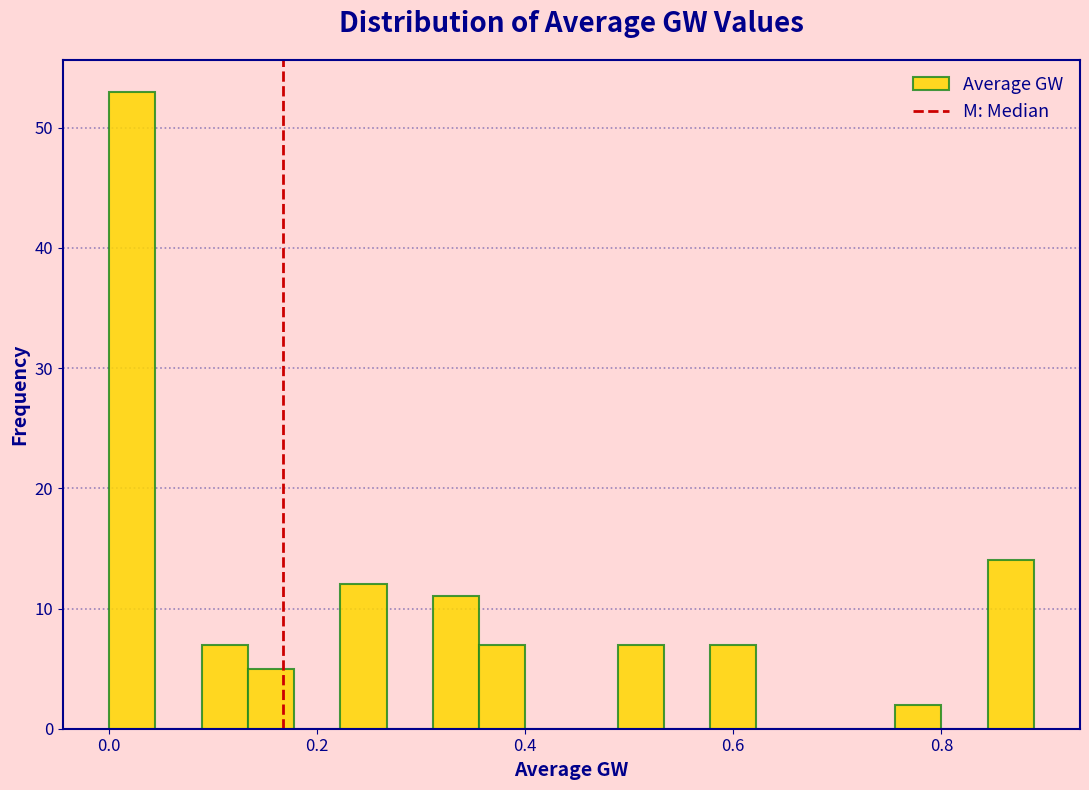

Read against the x-axis, roughly where is the centre of the tallest bar?

0.02